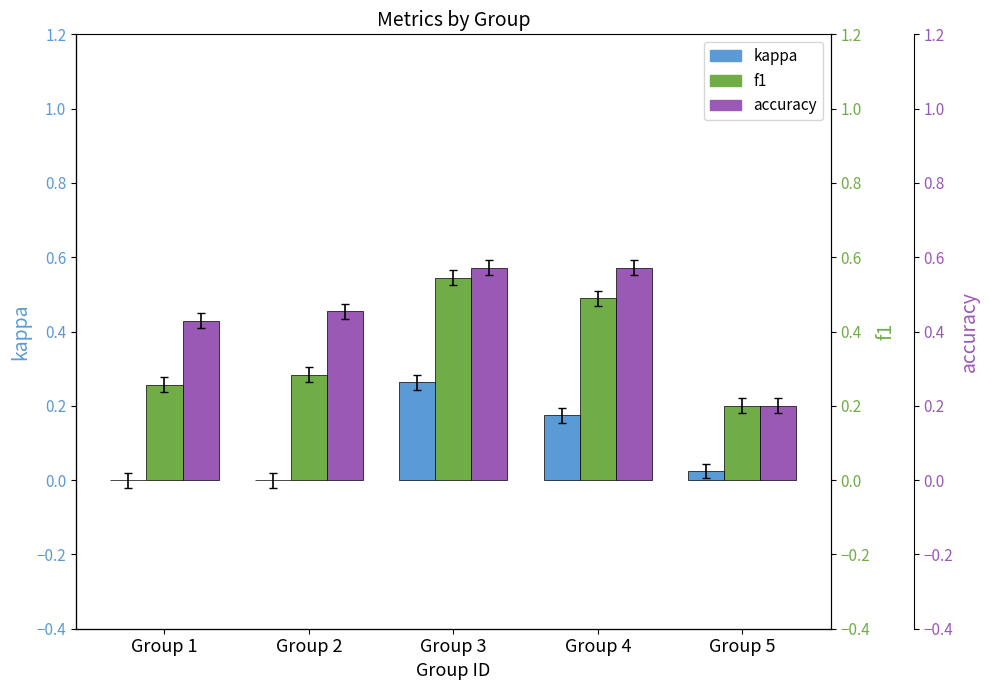

Reading left to right, list all the values displayed in this chart.

kappa: 0.0	0.0	0.3	0.2	0.0
f1: 0.3	0.3	0.5	0.5	0.2
accuracy: 0.4	0.5	0.6	0.6	0.2